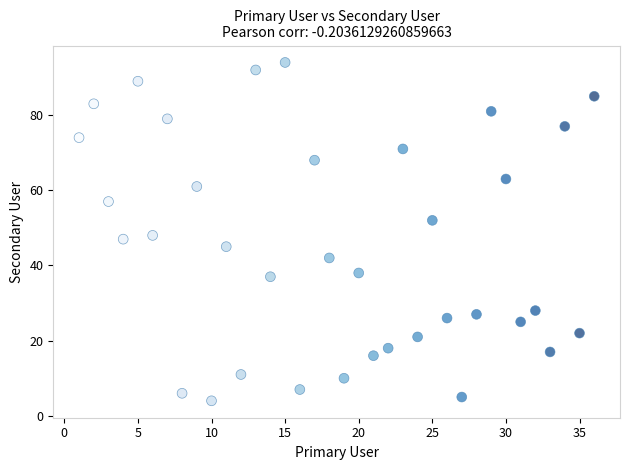

What is the range of X values (max minus min)?

35